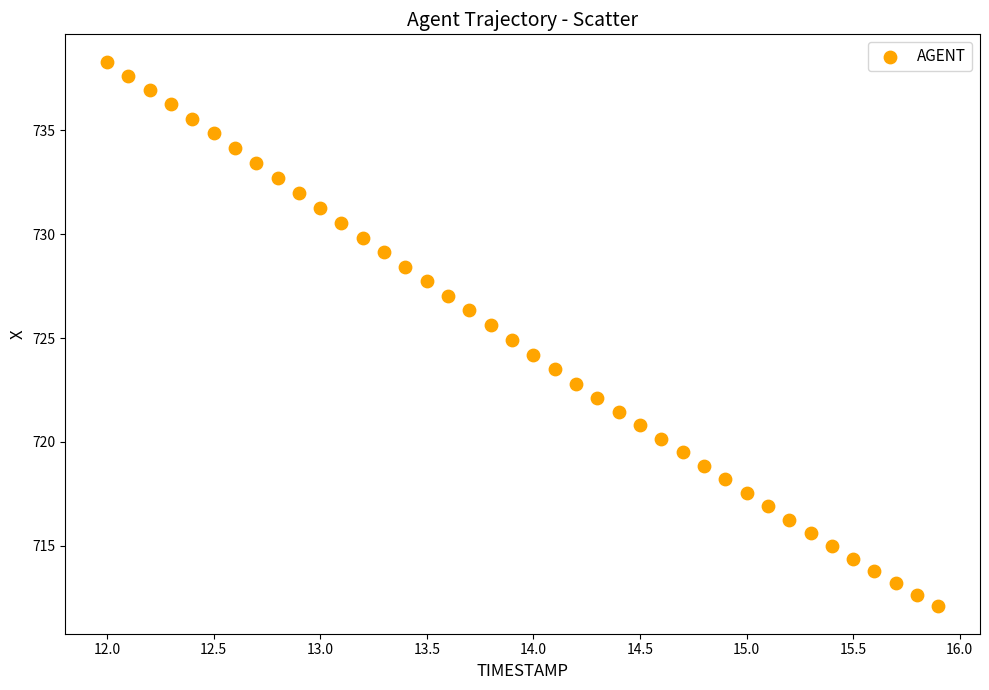

What is the range of Y values (max minus min)?

26.2